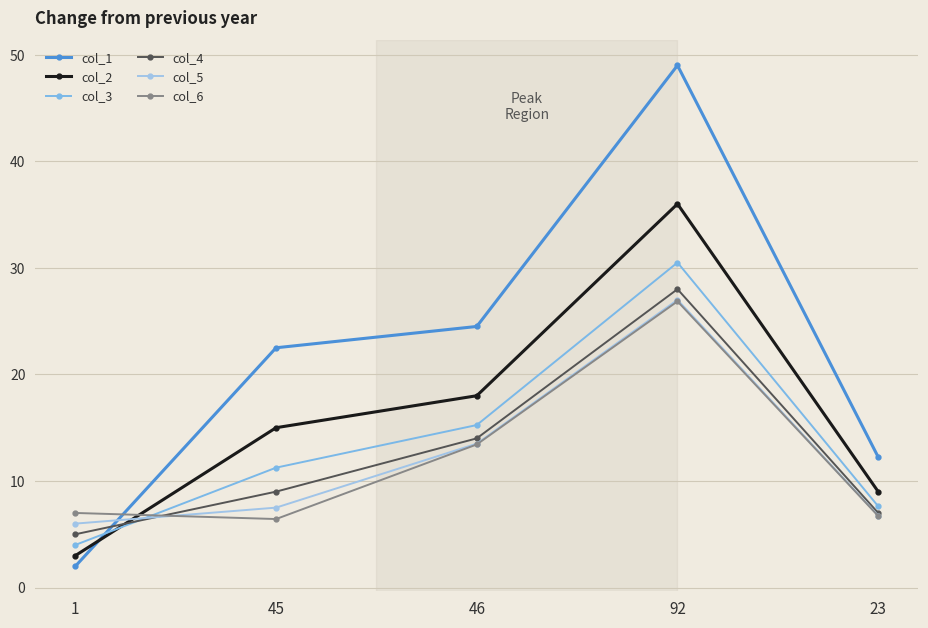

True or false: col_5 has more than 2 interior local peaks.

False